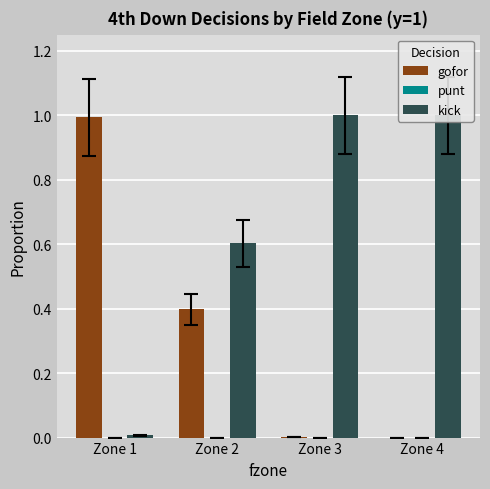

At which label does punt reach its minimum?

Zone 1